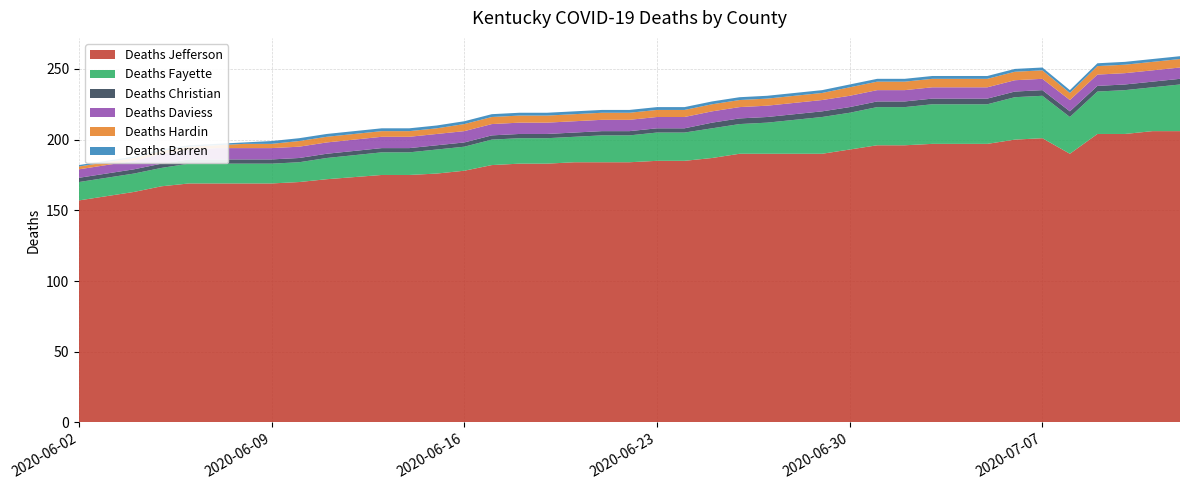

Reading left to right, what are all the values shown in this chart?

Deaths Jefferson: 157	160	163	167	169	169	169	169	170	172	175	175	176	178	182	183	183	184	184	184	185	185	187	190	190	190	190	193	196	196	197	197	197	200	201	190	204	204	206	206
Deaths Fayette: 13	13	13	13	14	14	14	14	14	15	16	16	17	17	18	18	18	18	19	19	20	20	21	21	22	24	26	26	27	27	28	28	28	30	30	26	30	31	31	33
Deaths Christian: 3	3	3	3	3	3	3	3	3	3	3	3	3	3	3	3	3	3	3	3	3	3	4	4	4	4	4	4	4	4	4	4	4	4	4	4	4	4	4	4
Deaths Daviess: 6	6	6	7	7	8	8	8	8	8	8	8	8	8	8	8	8	8	8	8	8	8	8	8	8	8	8	8	8	8	8	8	8	8	8	8	8	8	8	8
Deaths Hardin: 2	2	2	2	2	2	3	3	4	4	4	4	4	5	5	5	5	5	5	5	5	5	5	5	5	5	5	6	6	6	6	6	6	6	6	5	6	6	6	6
Deaths Barren: 1	1	1	1	1	1	1	2	2	2	2	2	2	2	2	2	2	2	2	2	2	2	2	2	2	2	2	2	2	2	2	2	2	2	2	2	2	2	2	2